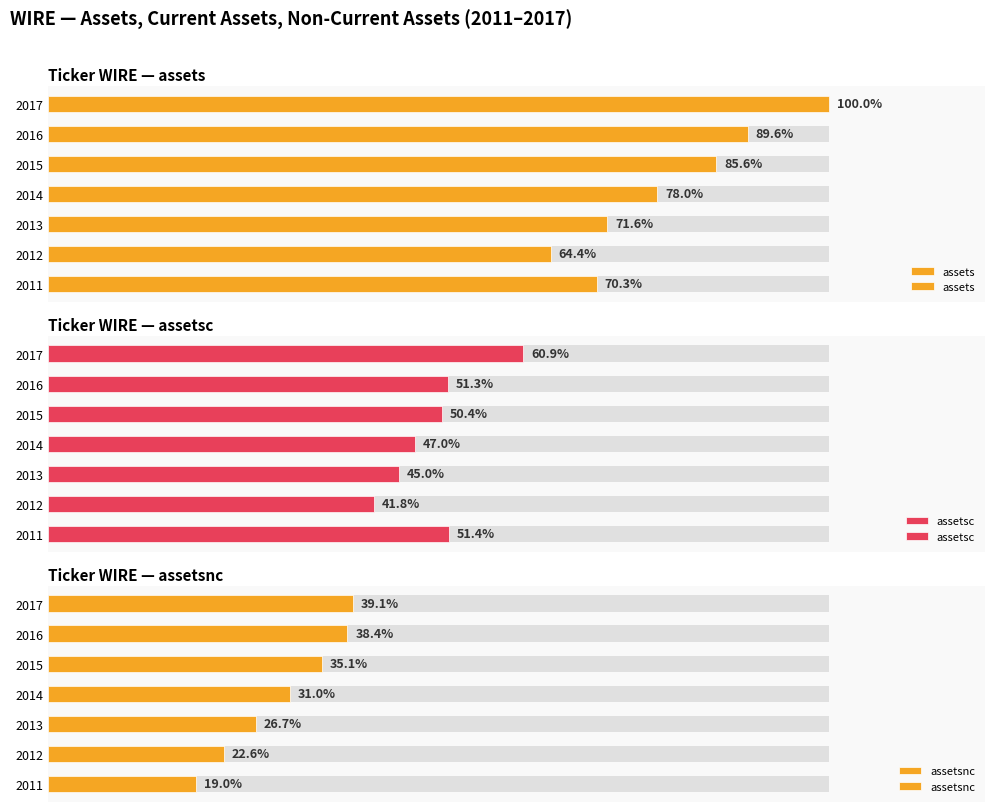

What is the total value across all series at 2012?

128.7